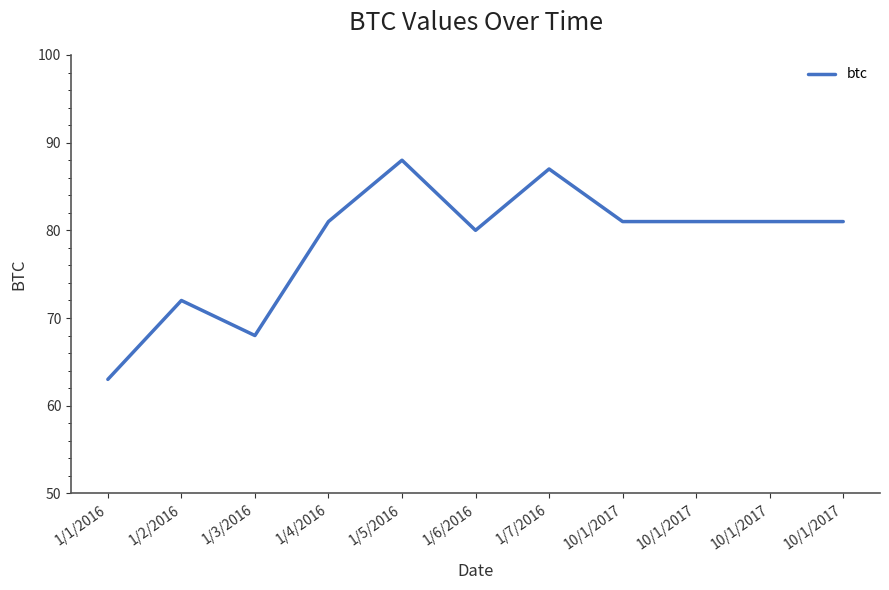

What is the difference between the maximum and minimum values?

25